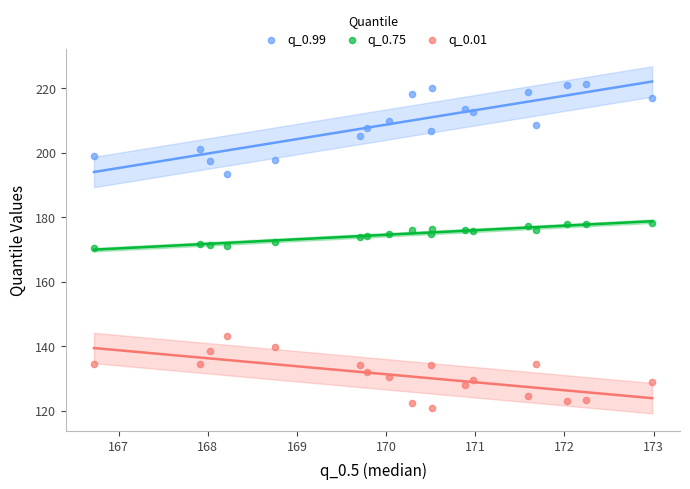

What are all the series names shown in the legend?

q_0.99, q_0.75, q_0.01